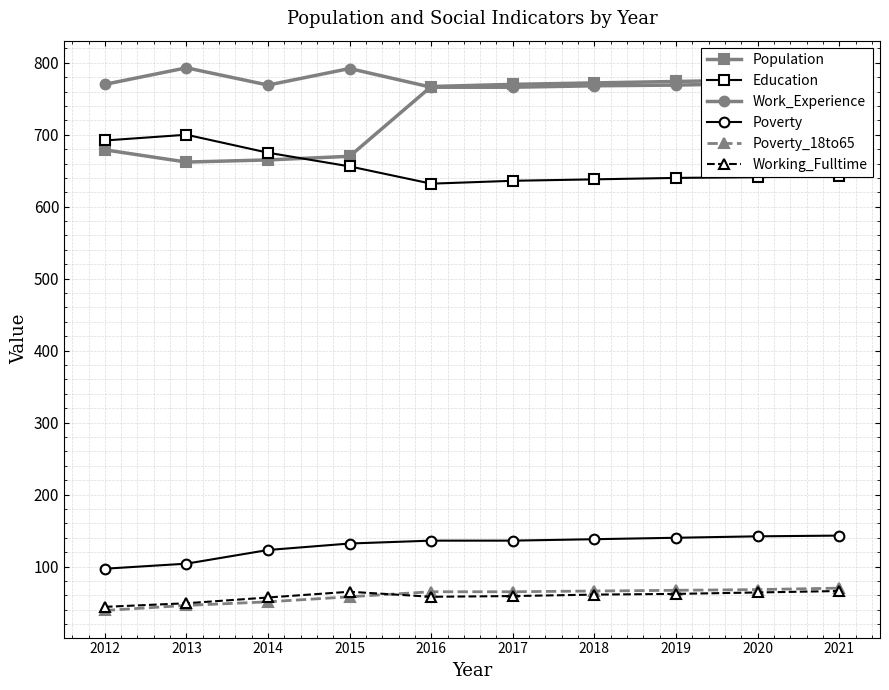

True or false: Work_Experience has a value of 1069 at 2020.

False